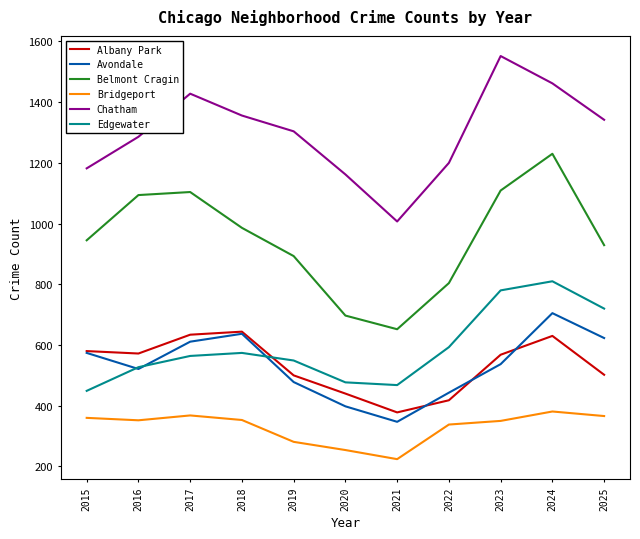

Is the value of Belmont Cragin at 2020 greater than the value of Albany Park at 2025?

Yes